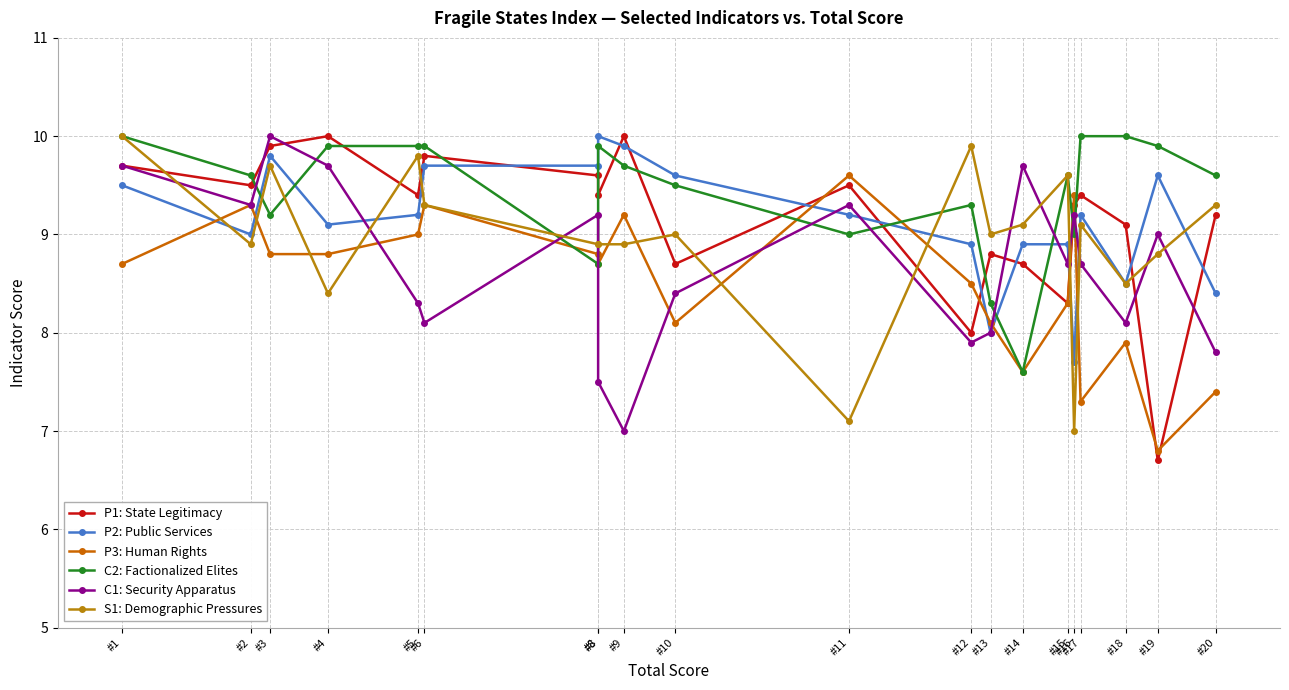

What is the difference between the highest and lowest values at #12?

2.0